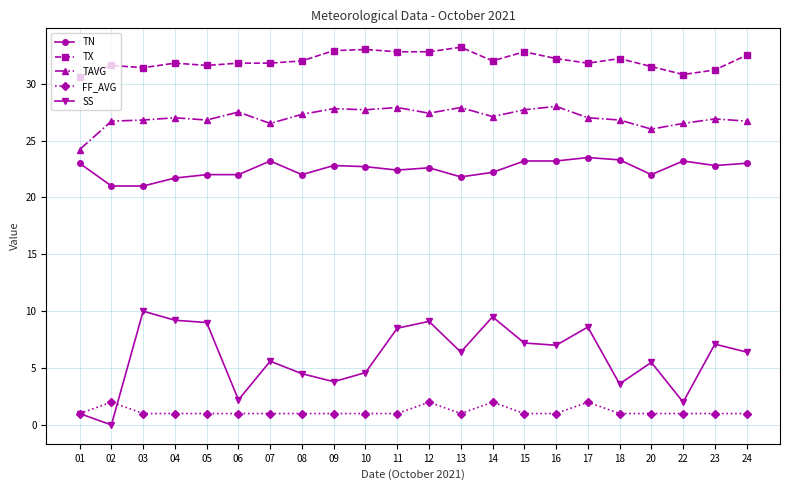

What is the difference between the highest and lowest values at 08?

31.0